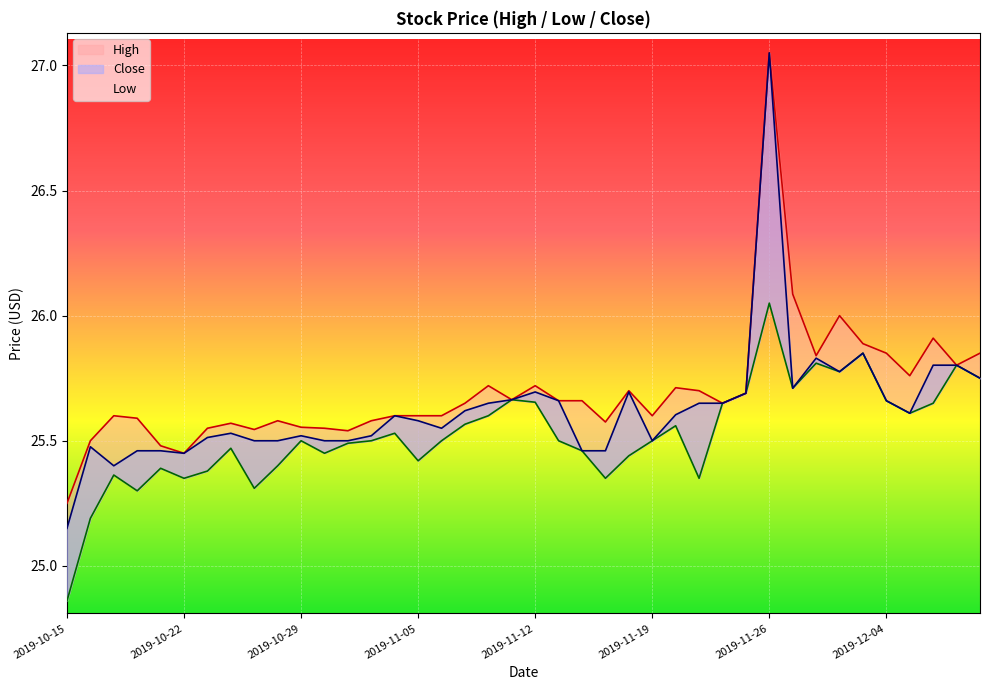

What is the total value across all series at 2019-11-26?

80.1